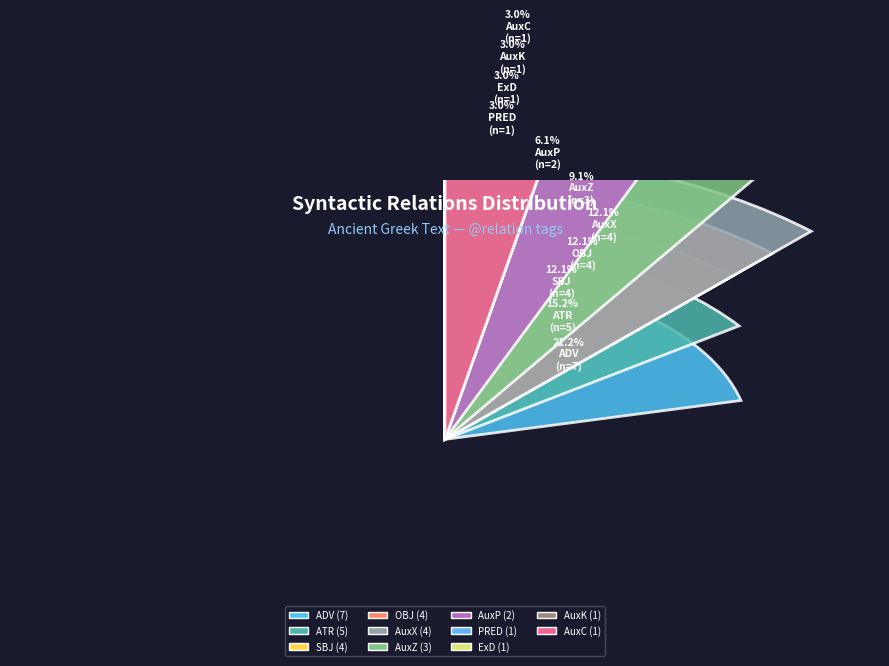

Count the number of slices in the pie.

11